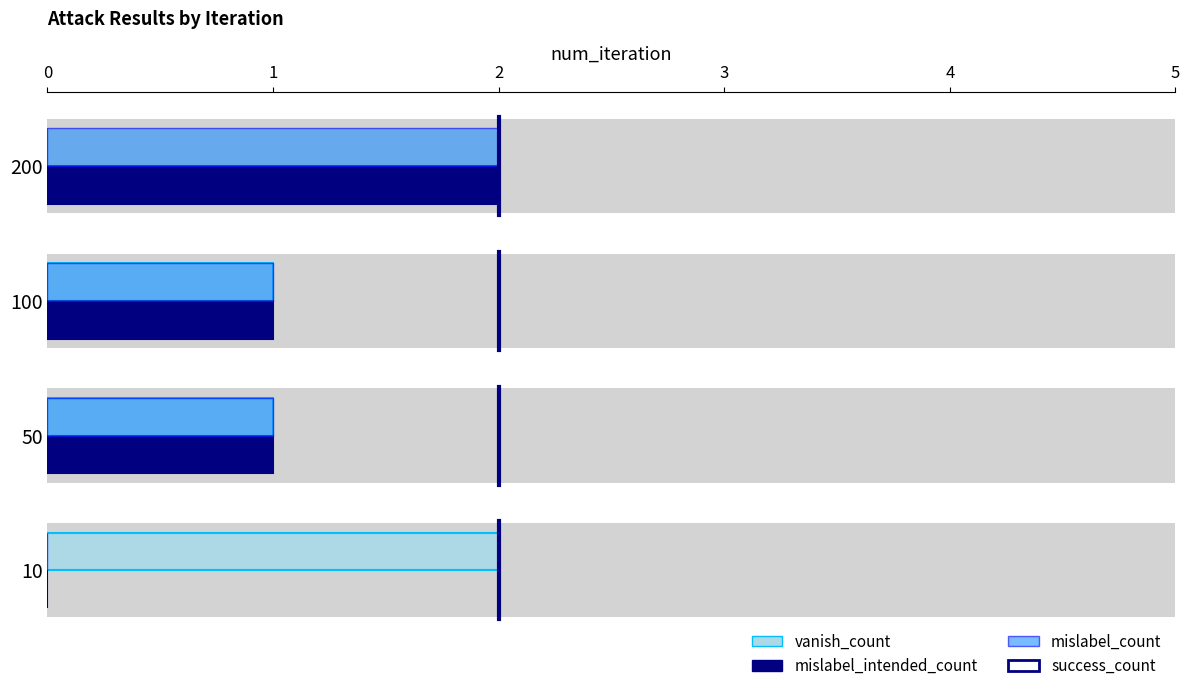

What is the value of the vanish_count bar at the 1st from the left?

2